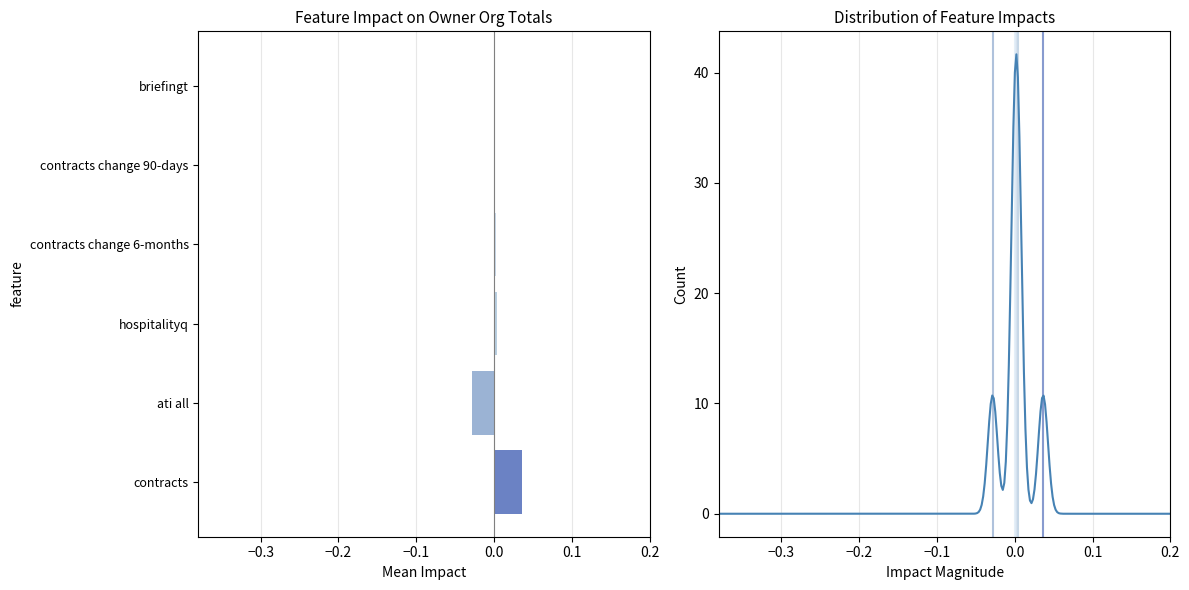

Is it true that ati all equals -1 at −0.4?

False